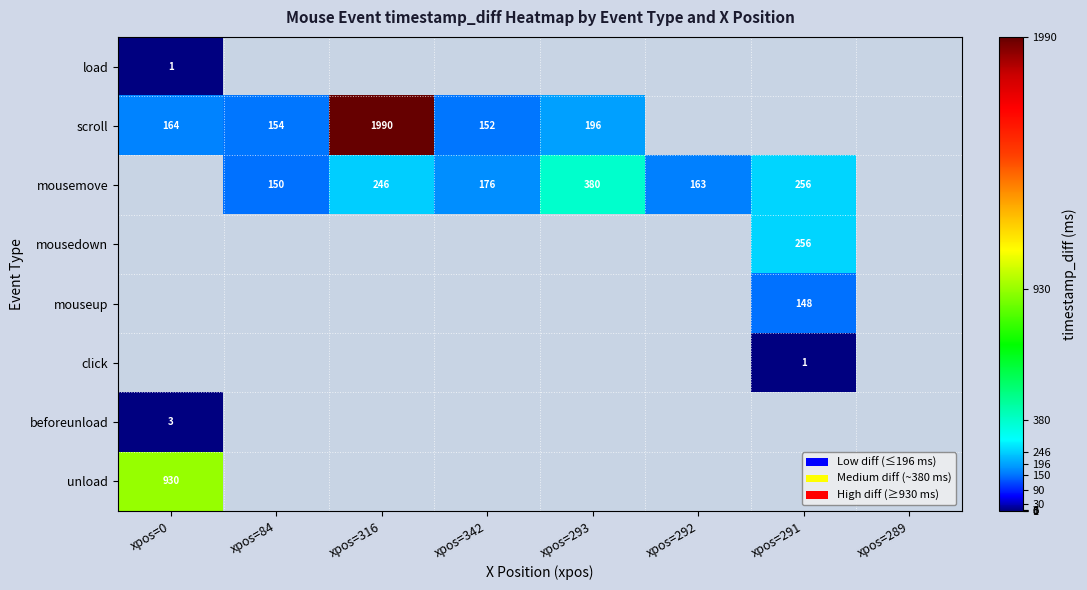

The load series shows 1 at xpos=0. True or false?

True